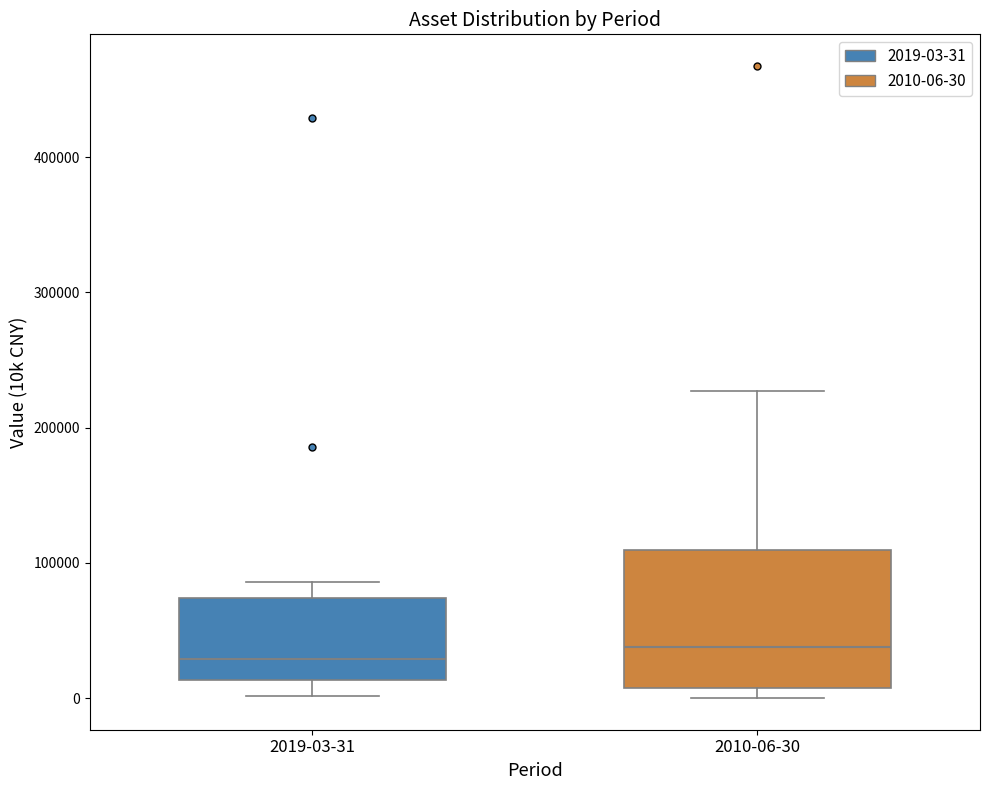

Reading left to right, read every box against the y-axis: the position of its median line, the range the box covers, and the ends of its whiskers. The values are not printed on the chart, so give them approximately, as read against the axis.

2019-03-31: median 30000, box 10000 to 70000, whiskers 0 to 90000
2010-06-30: median 40000, box 10000 to 110000, whiskers 0 to 230000